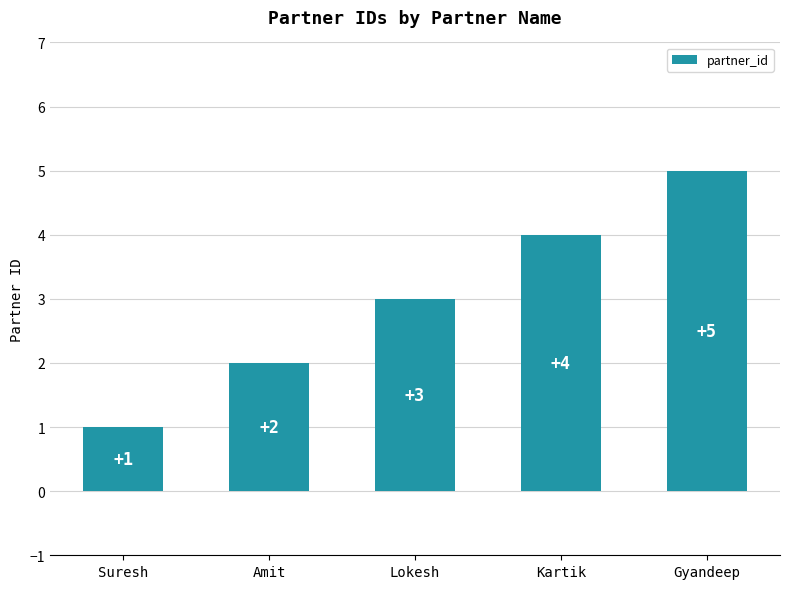

What is the change in value from Kartik to Gyandeep?

+1